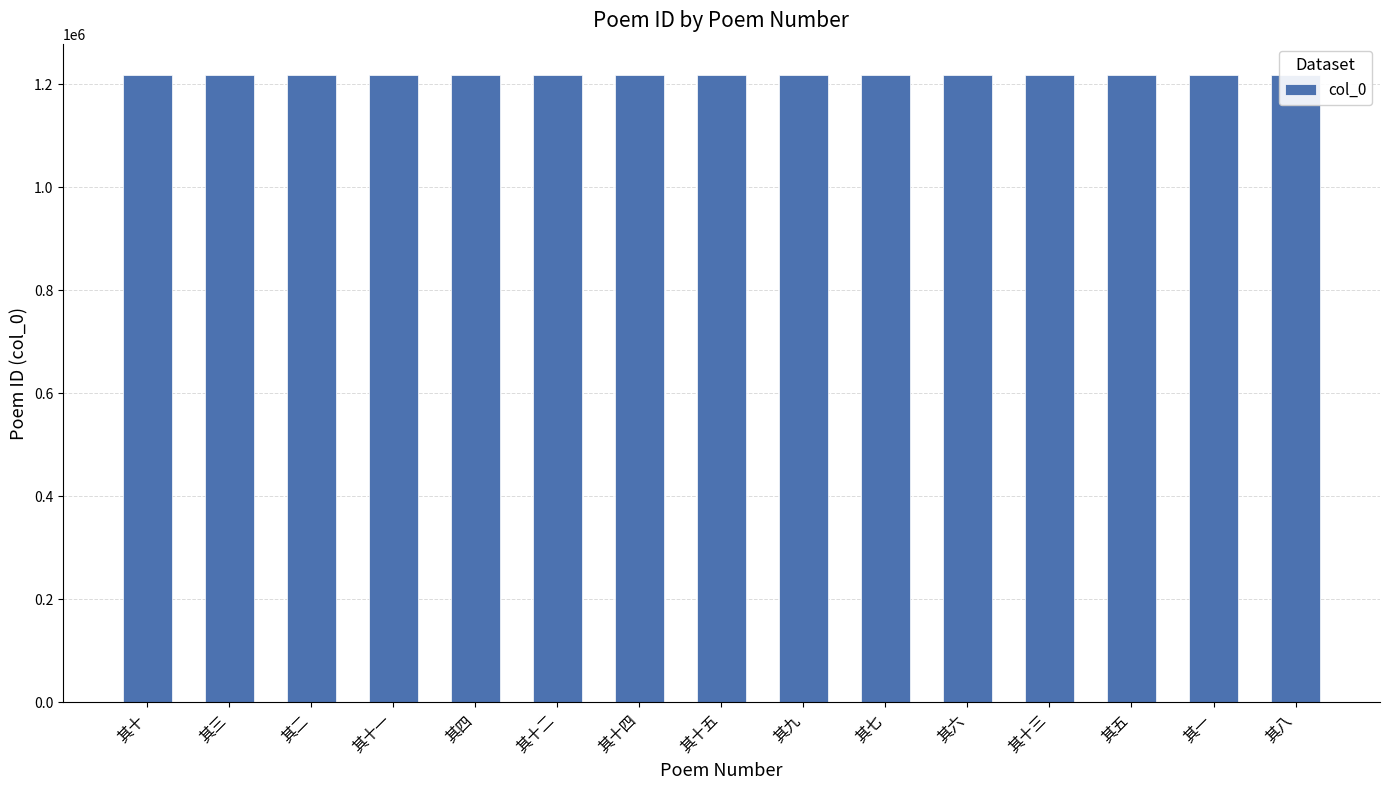

How many distinct data groups are displayed?

1